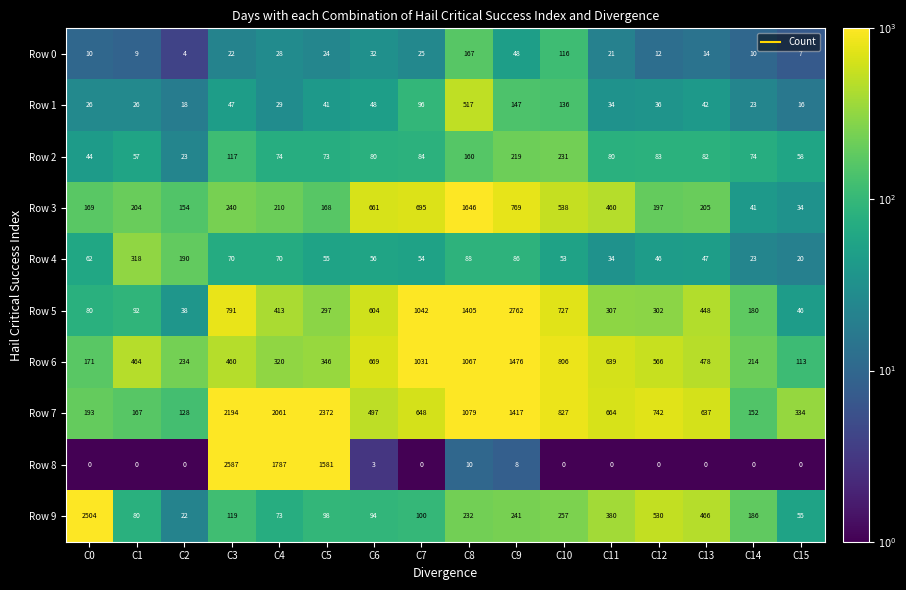

Which series has the widest spread of values?

Row 5